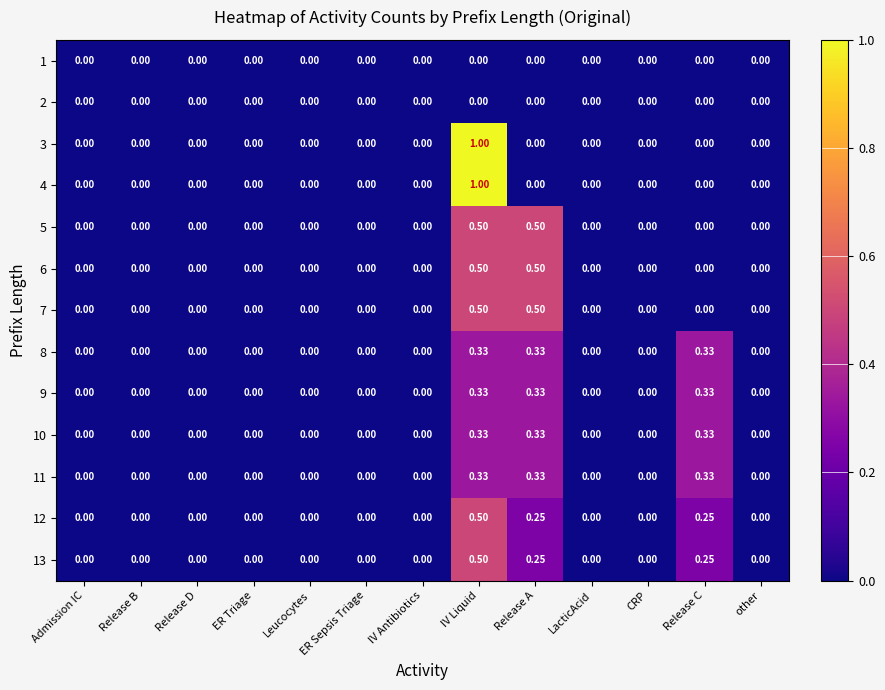

What is the spread (max minus min) of values at IV Liquid?

1.0